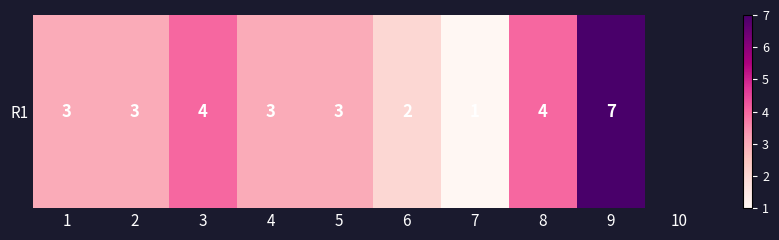

Count the number of data series in this chart.

1